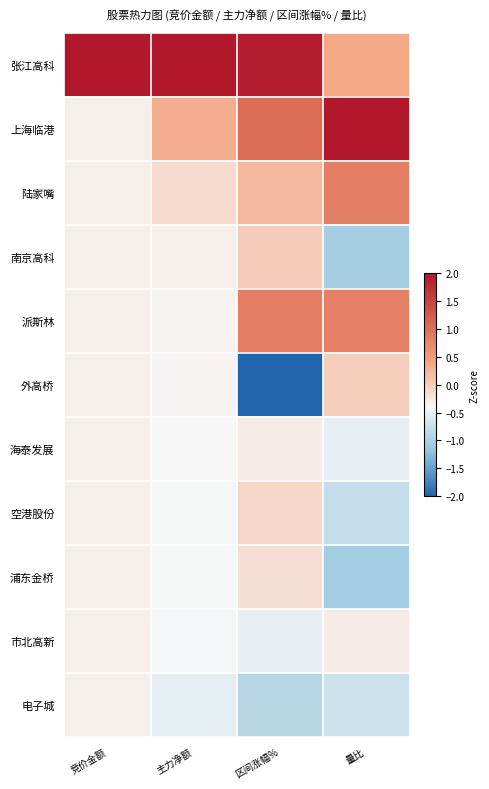

What is the maximum value shown in the chart?

2.0